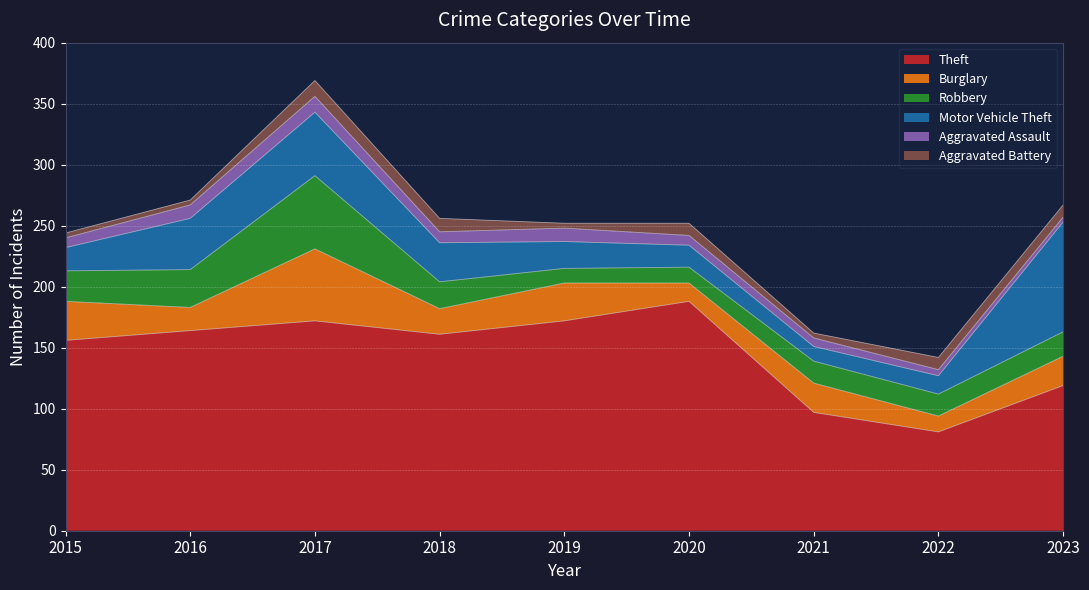

What is the sum of the Theft values at 2018 and 2016?

325